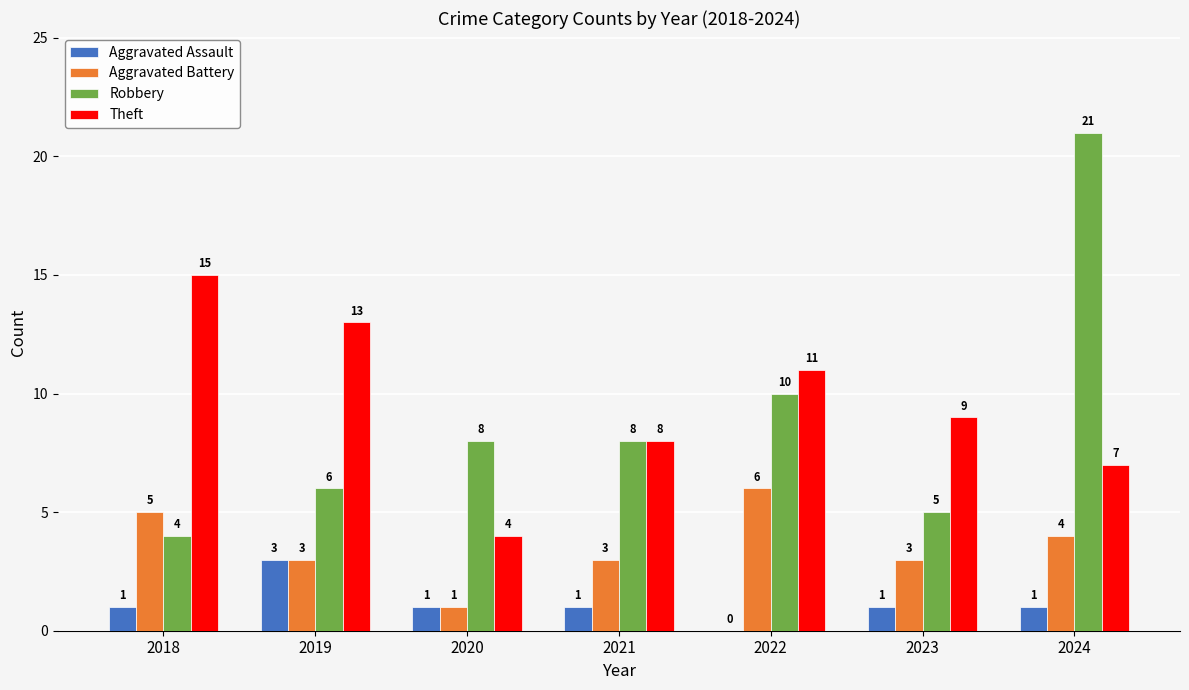

Between 2018 and 2022, which series saw the biggest shift?

Robbery